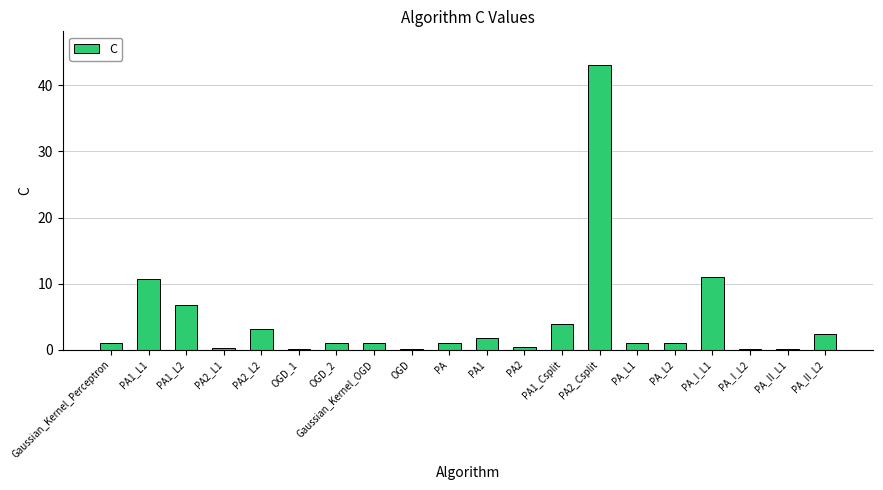

Is it true that the value at PA1 is 1.7?

True